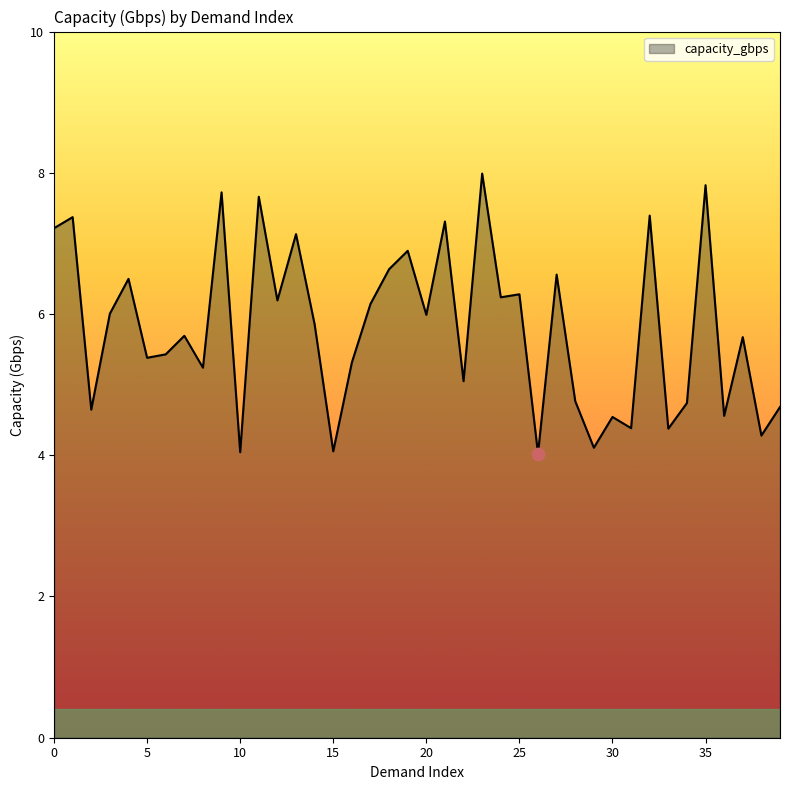

What is the minimum value shown in the chart?

4.0